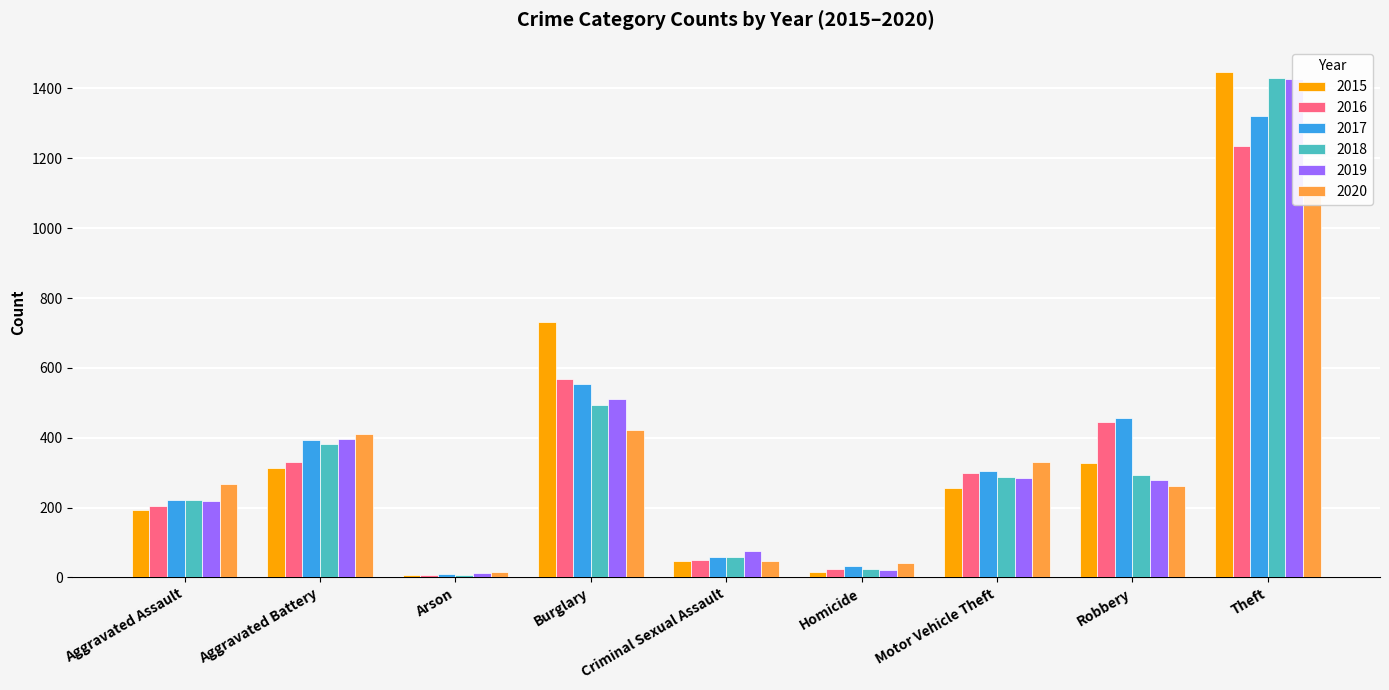

How many bars are there in total?

54